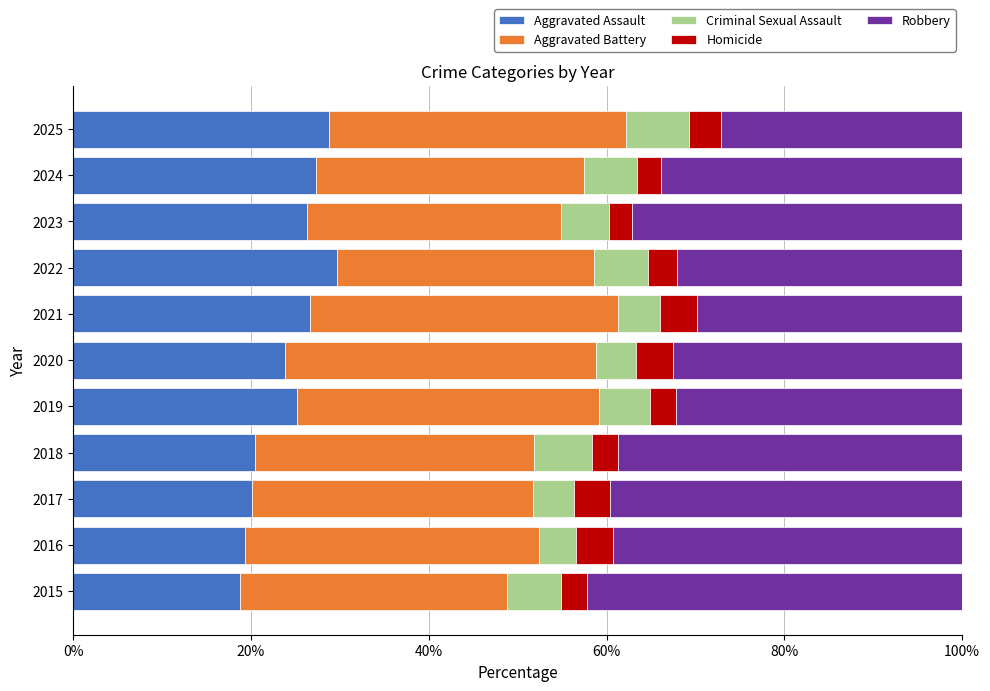

What is the total value across all series at 2021?

100.0